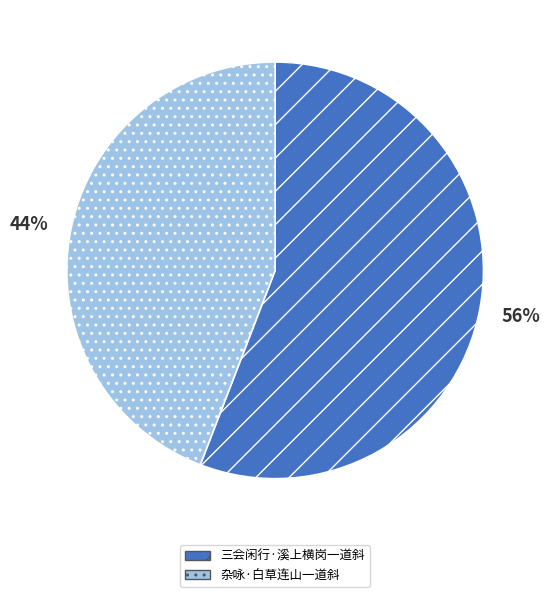

What is the largest slice in the pie chart?

三会闲行·溪上横岗一道斜